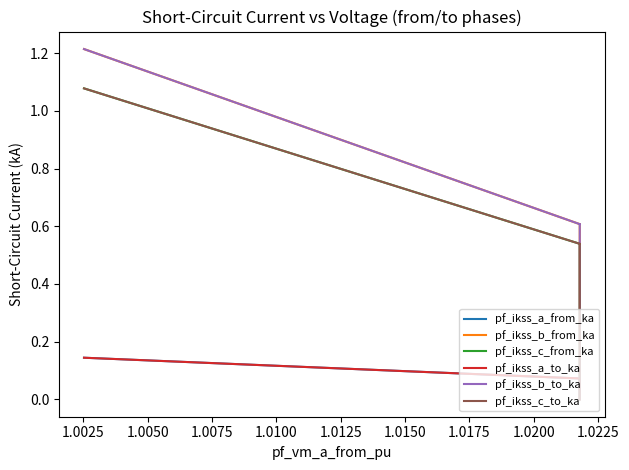

Which series has the widest spread of values?

pf_ikss_b_from_ka